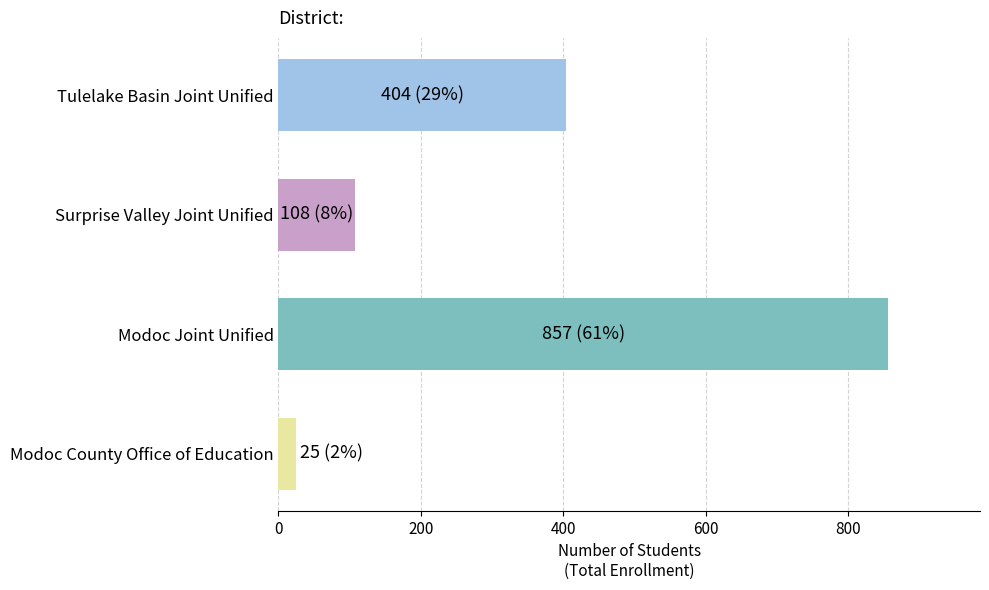

What is the ratio of the value at Surprise Valley Joint Unified to the value at Tulelake Basin Joint Unified?

0.3